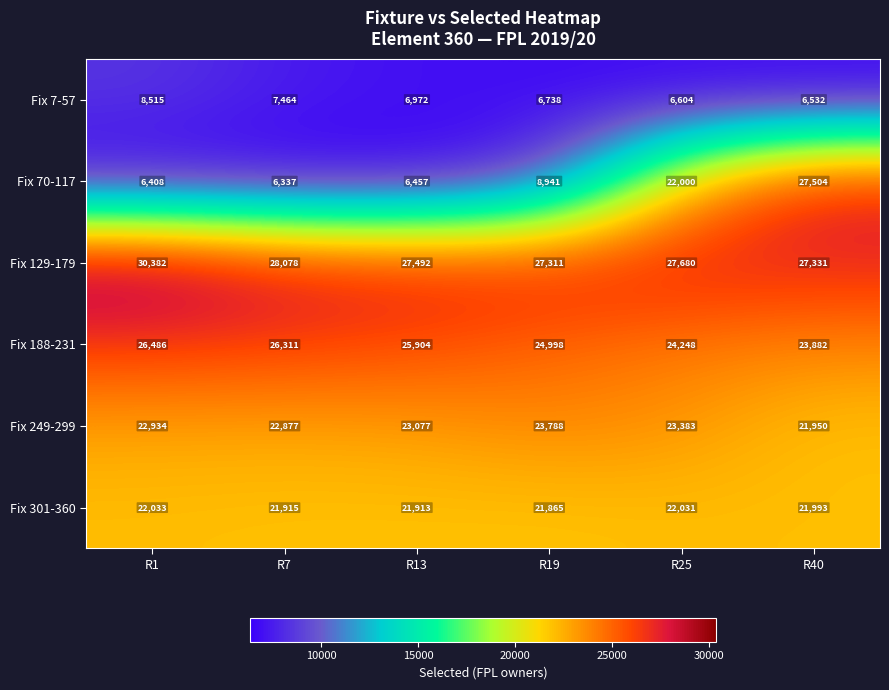

Which series has the largest total across all categories?

Fix 129-179